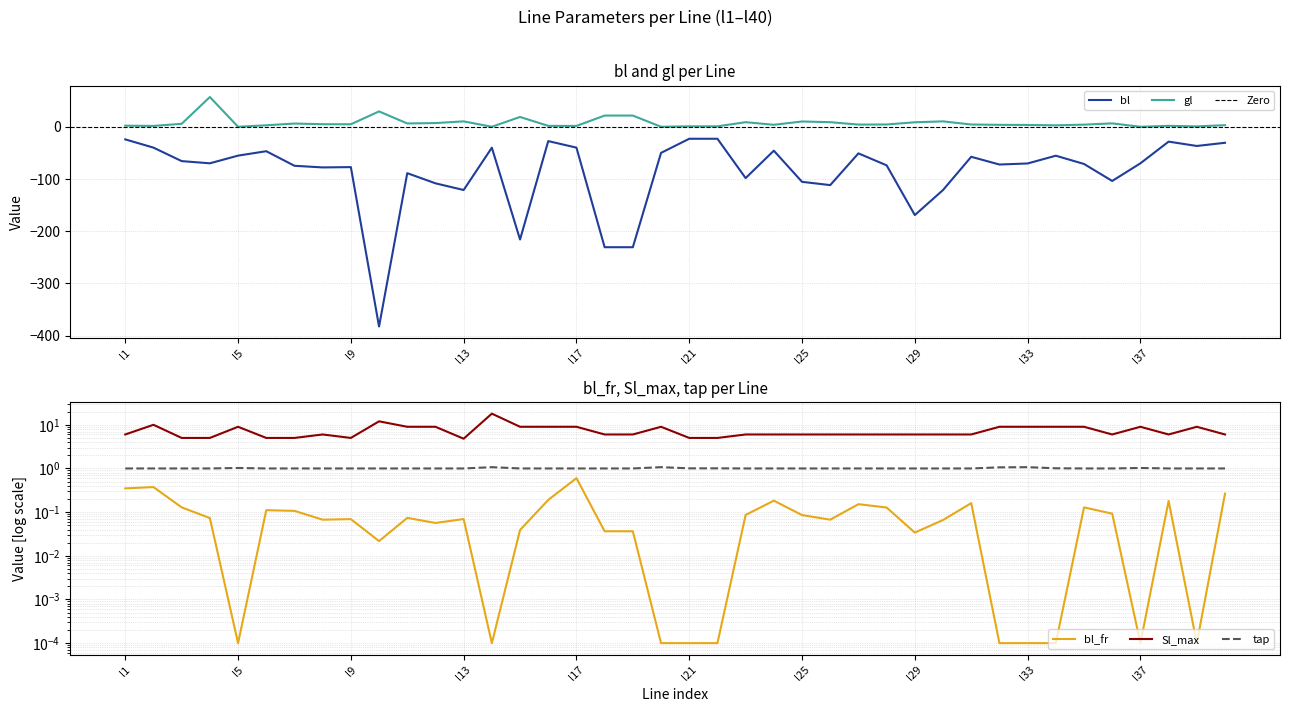

What is the total value across all series at l38?

-19.5